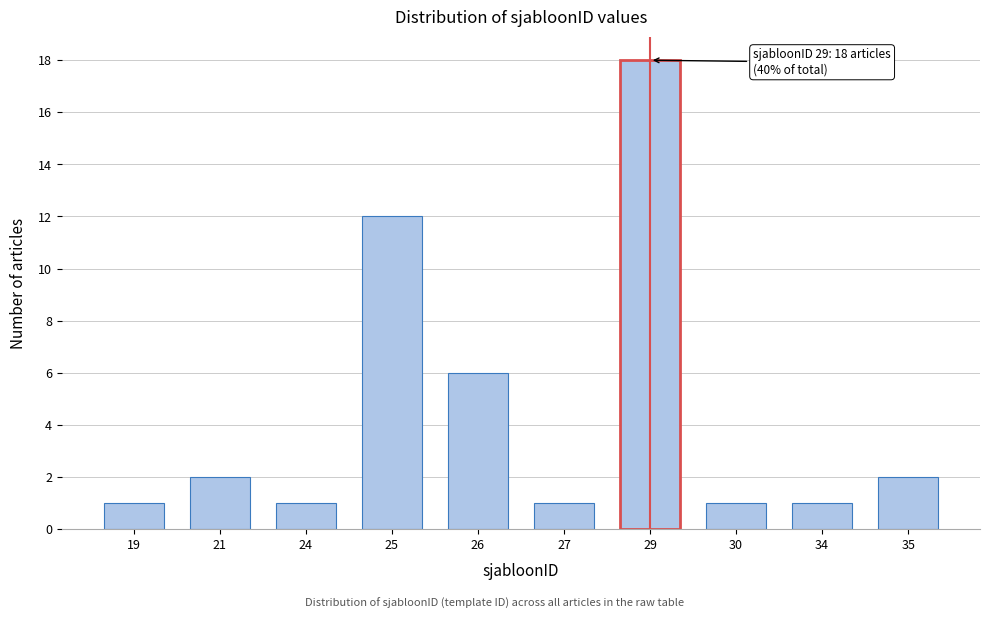

Reading left to right, what are all the values shown in this chart?

1	2	1	12	6	1	18	1	1	2